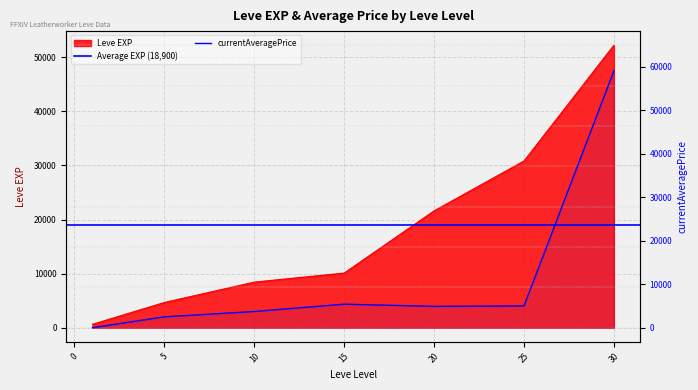

How many lines are shown in the chart?

2